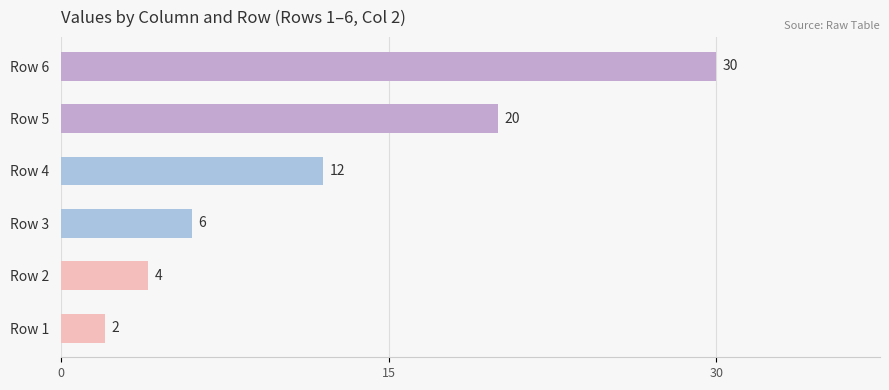

Does the chart contain any negative values?

No